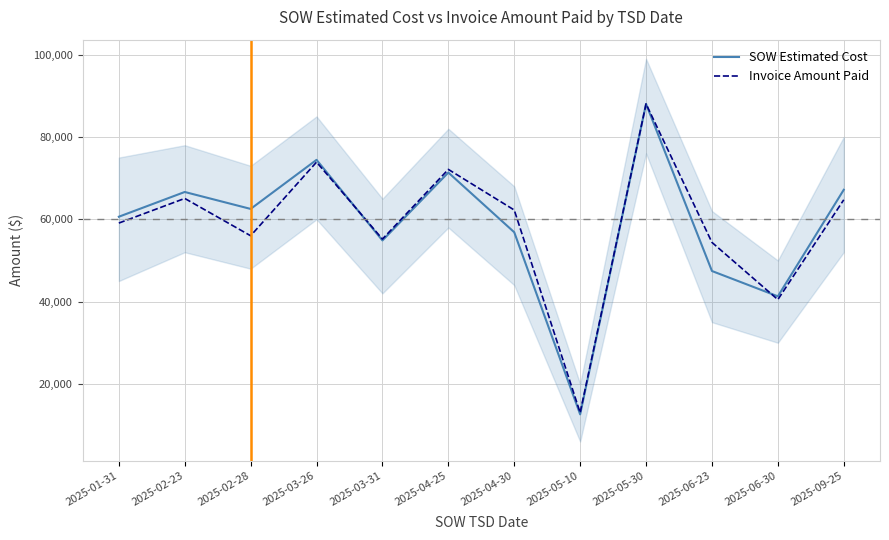

Which series has the largest total across all categories?

Invoice Amount Paid